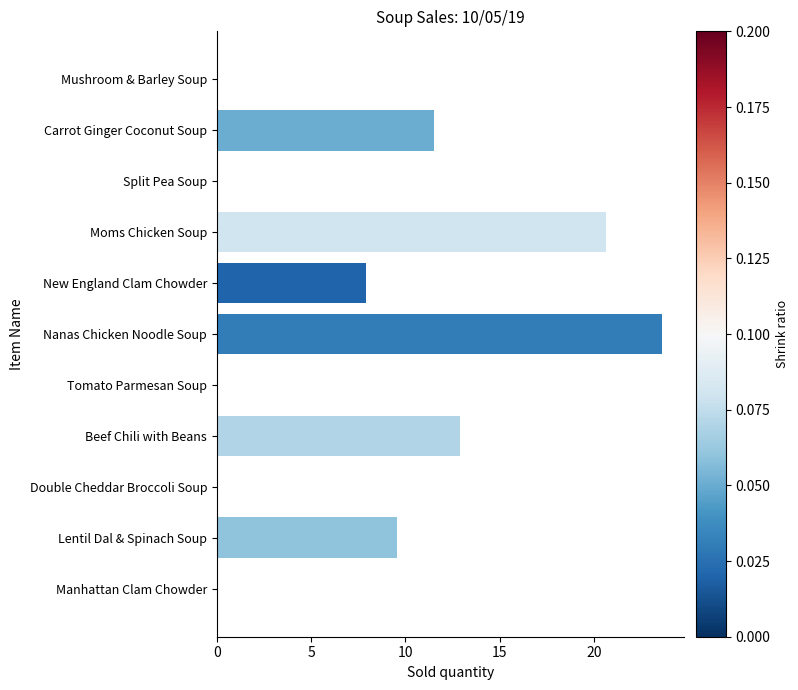

What is the sum of all values?

86.2